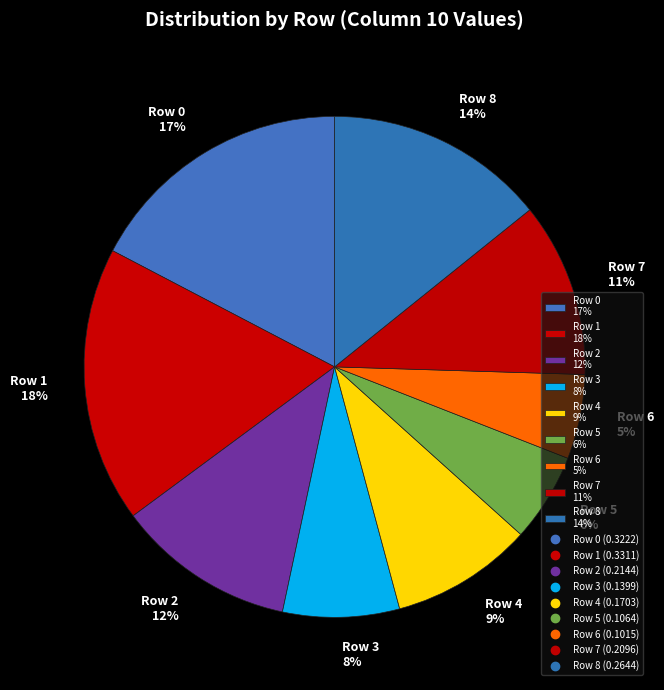

Combined, do Row 5 6% and Row 1 18% account for over 50%?

No